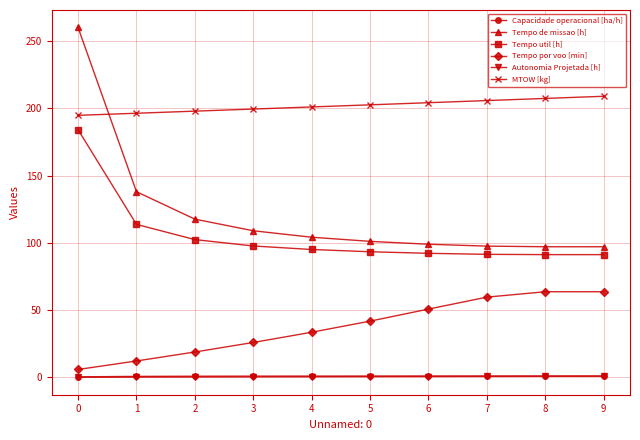

Between 3 and 8, which series saw the biggest shift?

Tempo por voo [min]